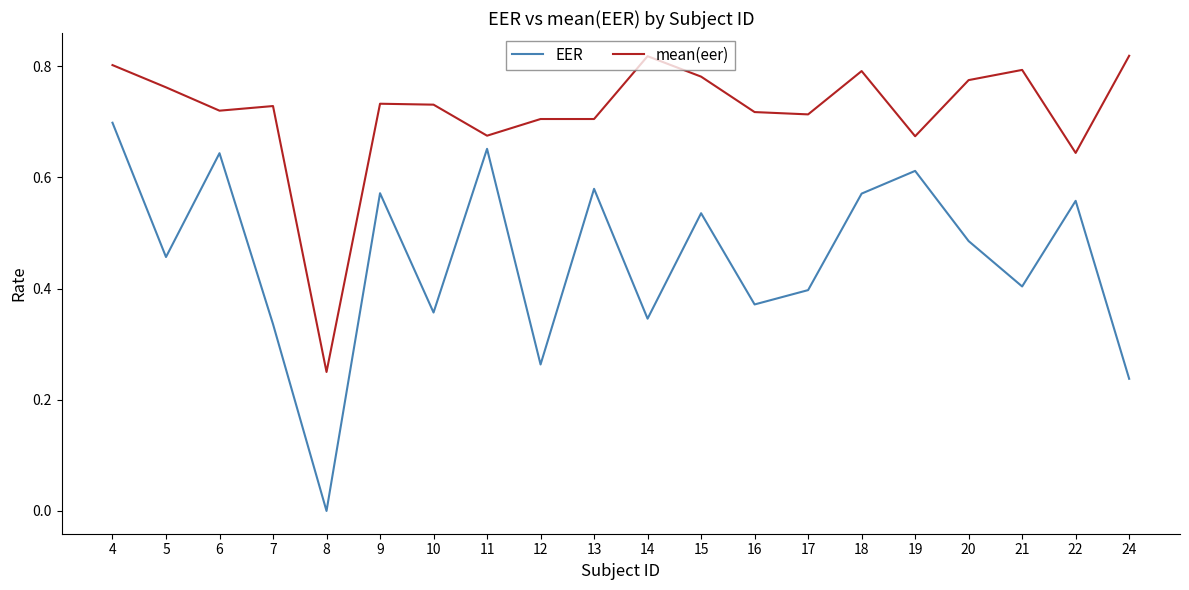

Does the chart display data point markers on the line(s)?

No